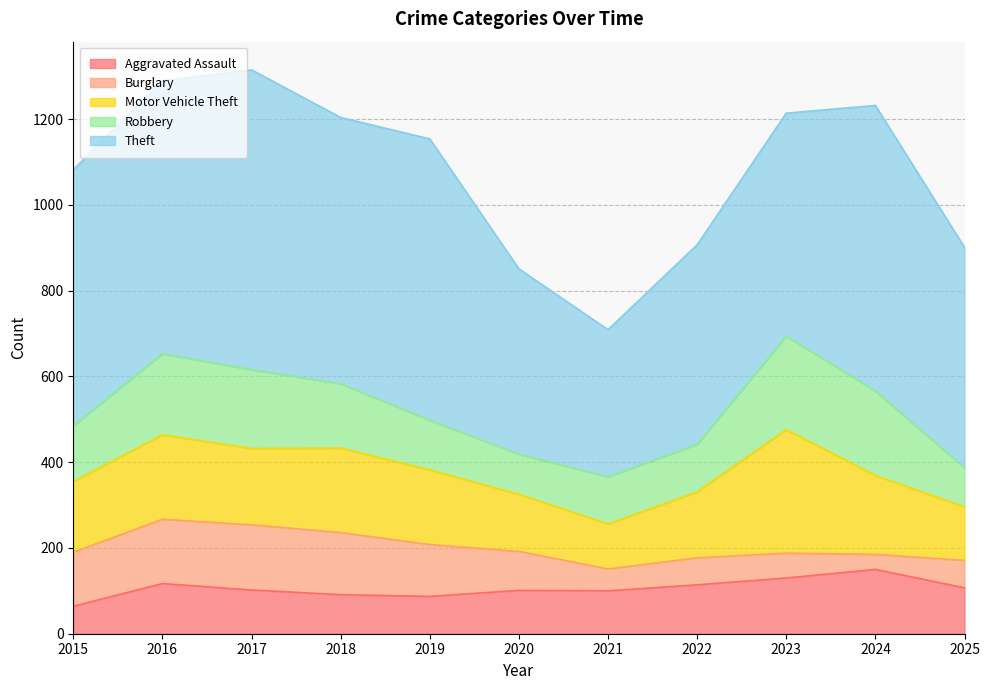

At which category does Aggravated Assault reach its first local peak?

2016